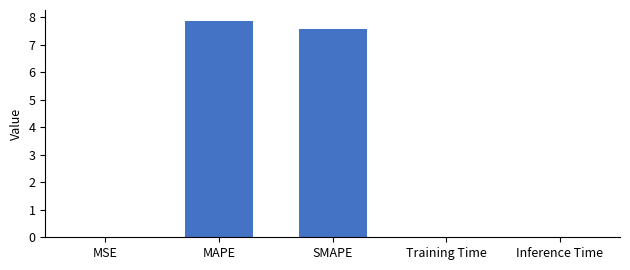

The value at MAPE is 7.9. True or false?

True